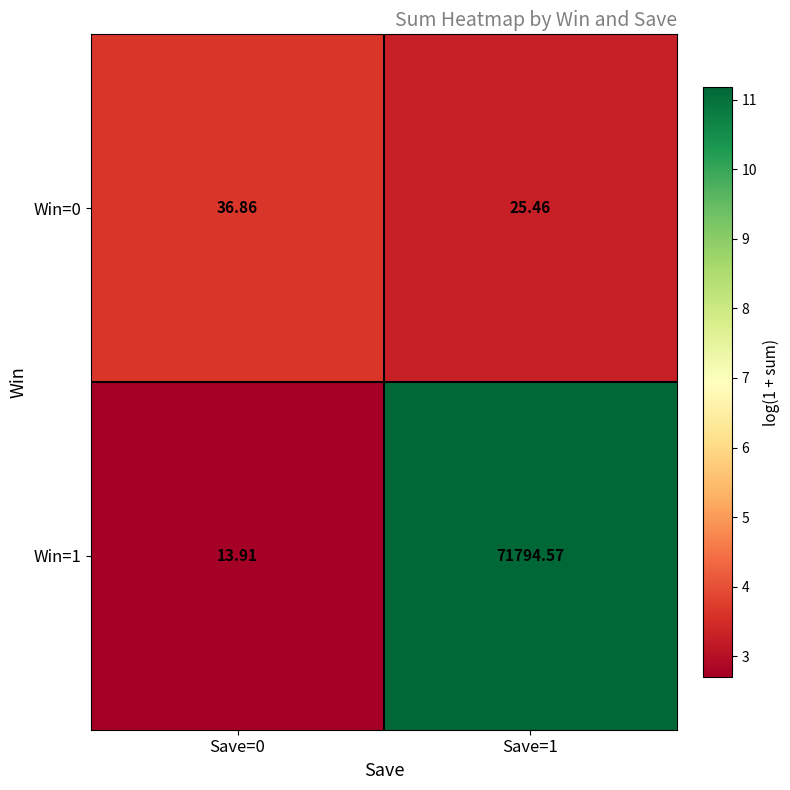

Is the value of Win=0 at Save=1 greater than the value of Win=1 at Save=0?

Yes